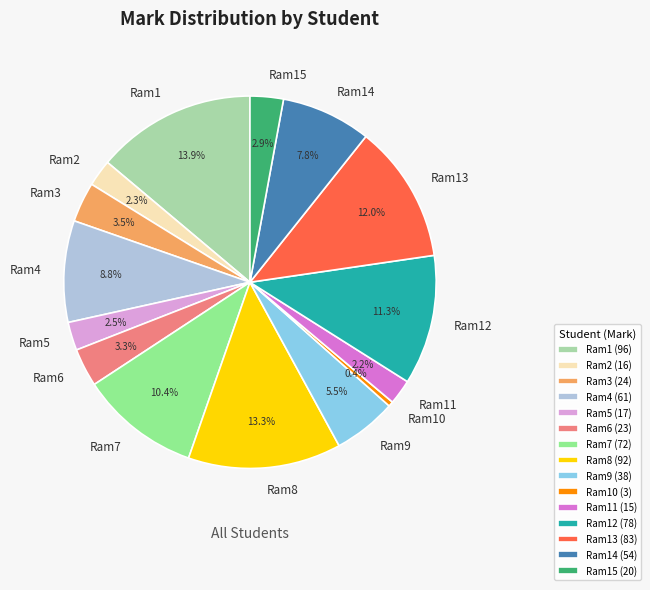

To the nearest percent, what percentage of the pie is Ram2?

2%